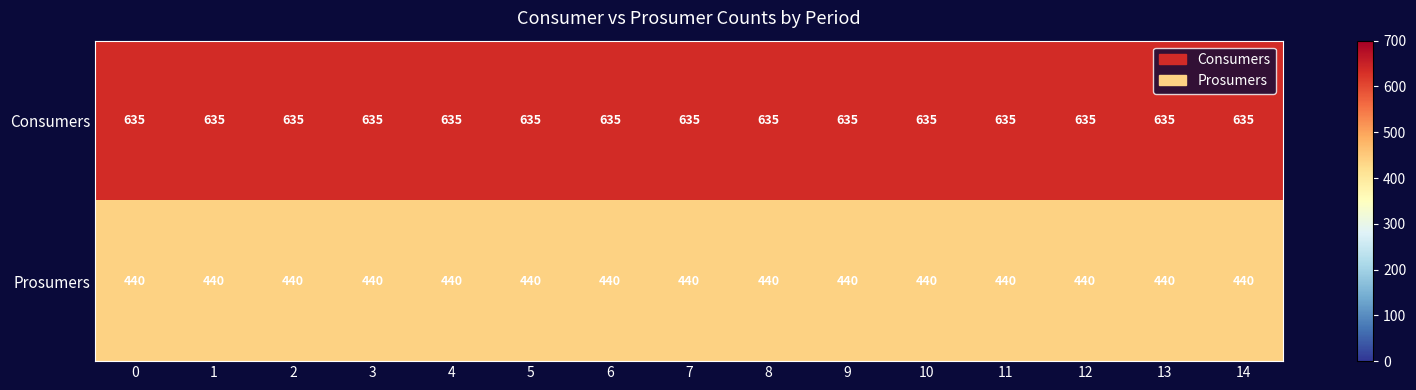

What is the maximum value shown in the chart?

635